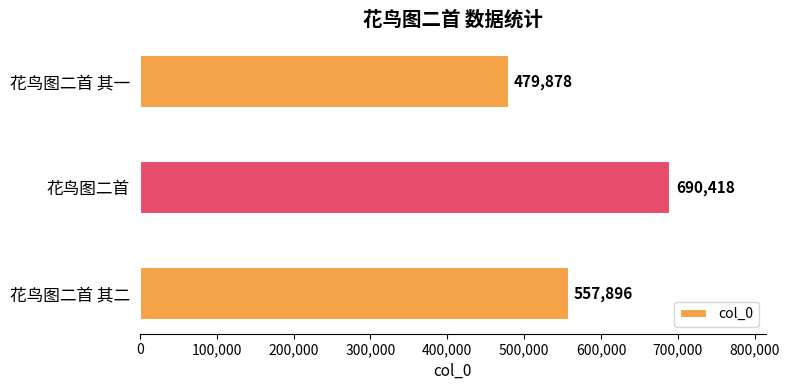

At which label is the value closest to 585148?

花鸟图二首 其二